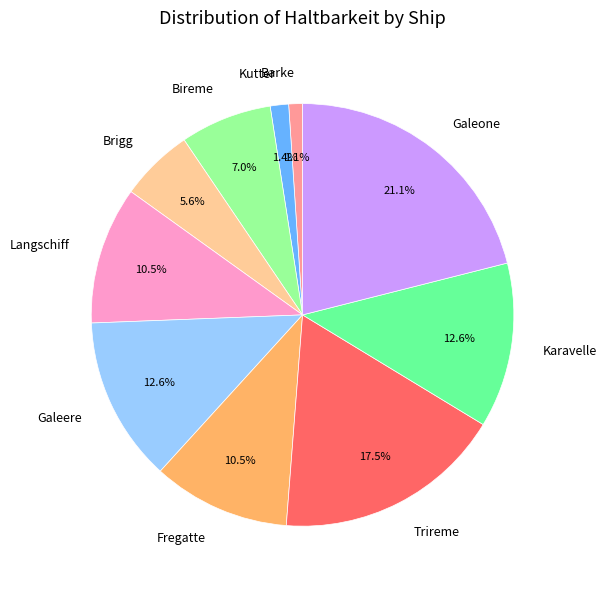

What percentage is the Galeere slice, to the nearest percent?

13%